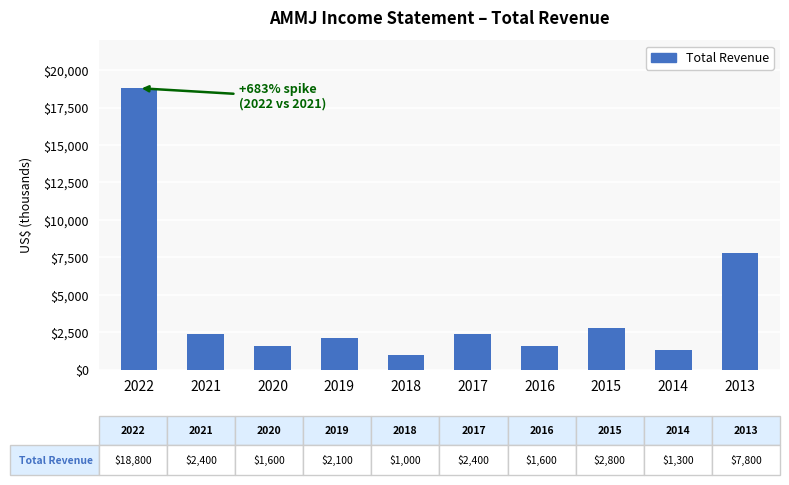

What is the approximate value at 2019?

2100